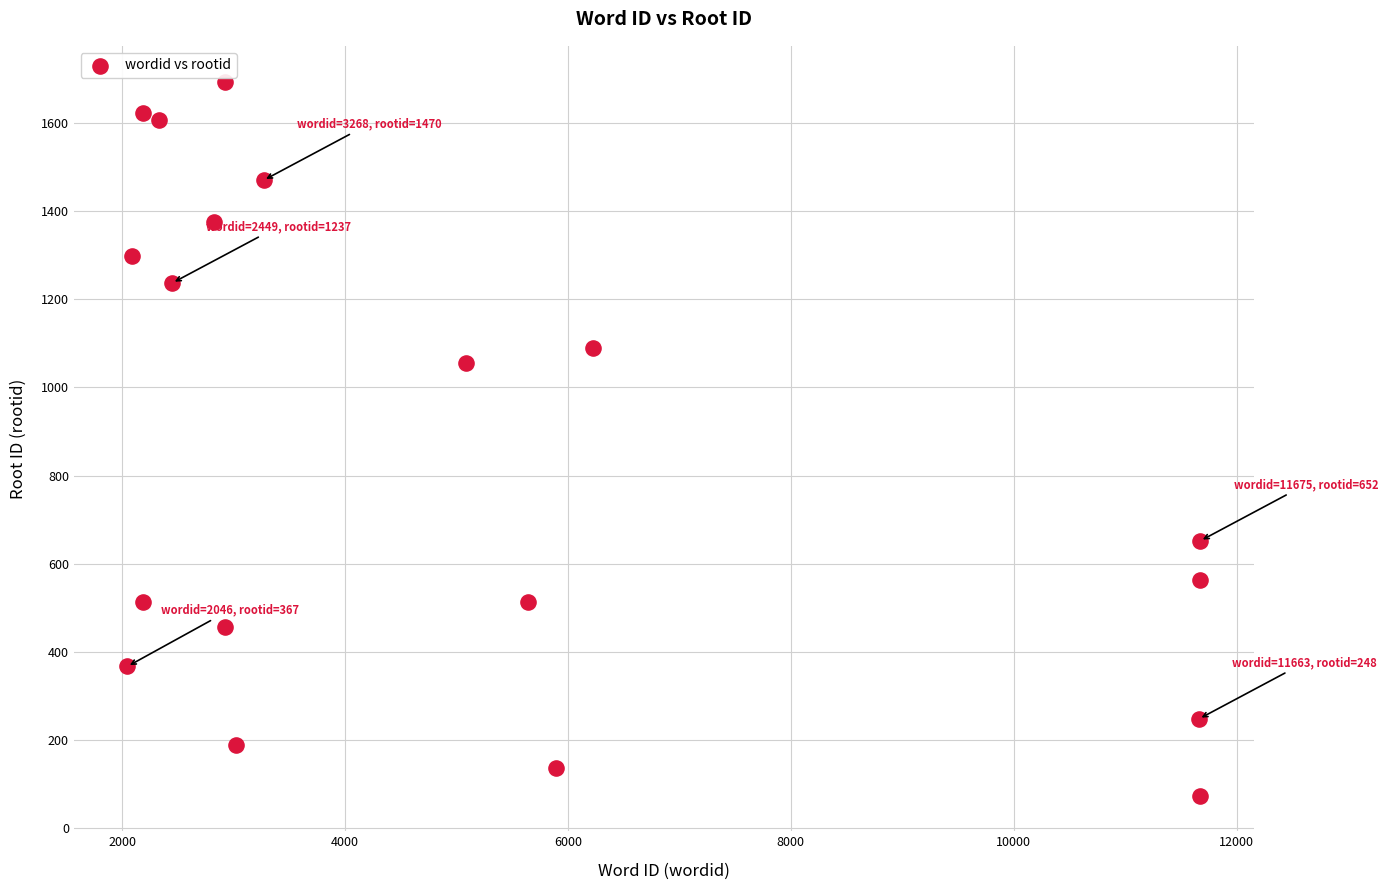

What is the range of X values (max minus min)?

9629